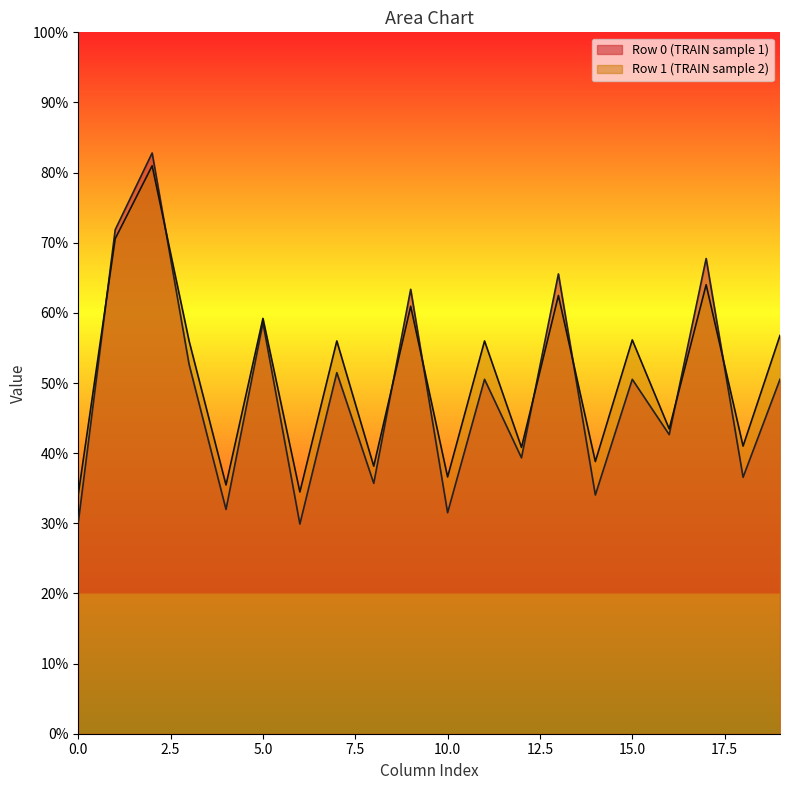

What is the greatest value displayed?

82.8